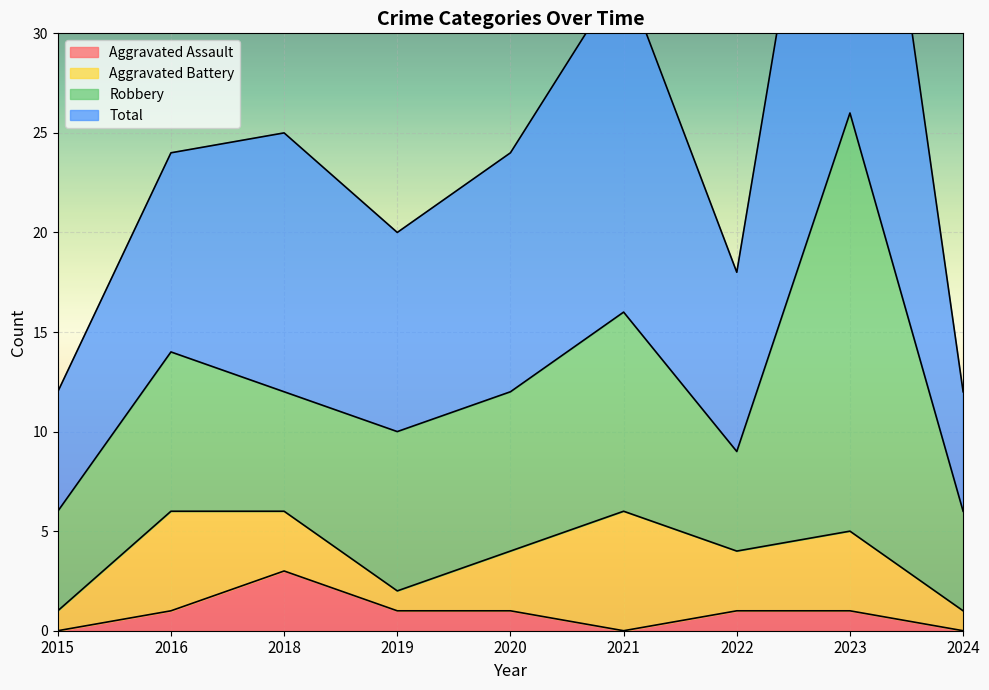

How many interior local peaks does the Total series have?

3